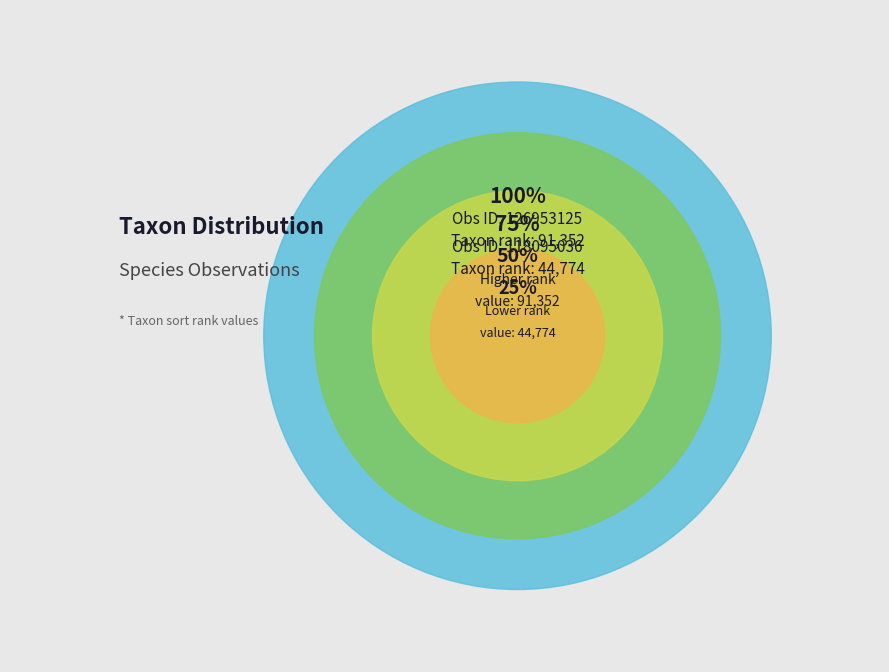

What is the total percentage of 126953125 and 118095036?

100.0%